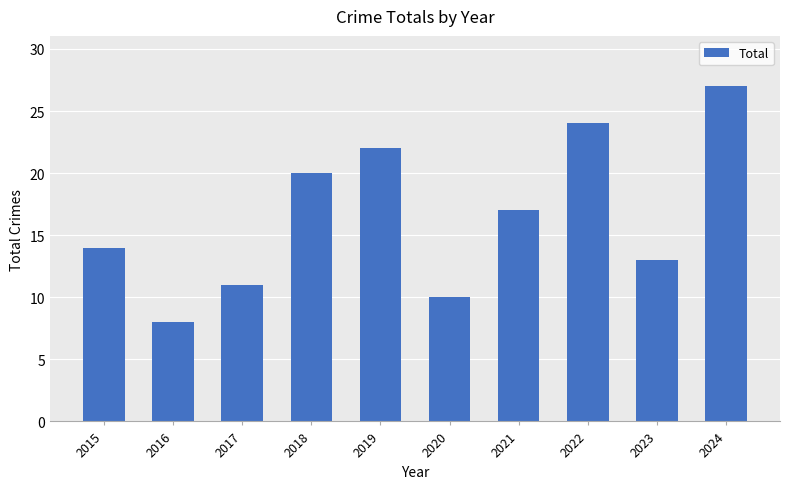

What is the value of the 7th bar from the left?

17